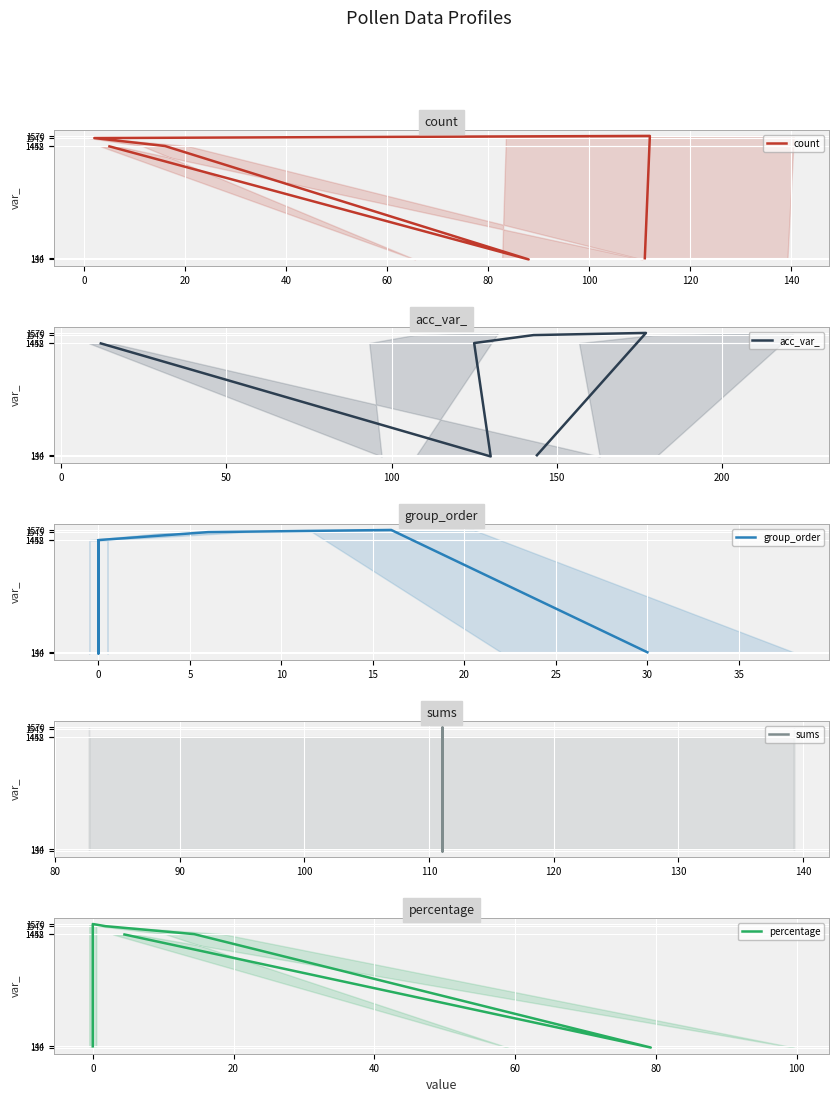

How many data points in percentage are less than 1452?

3